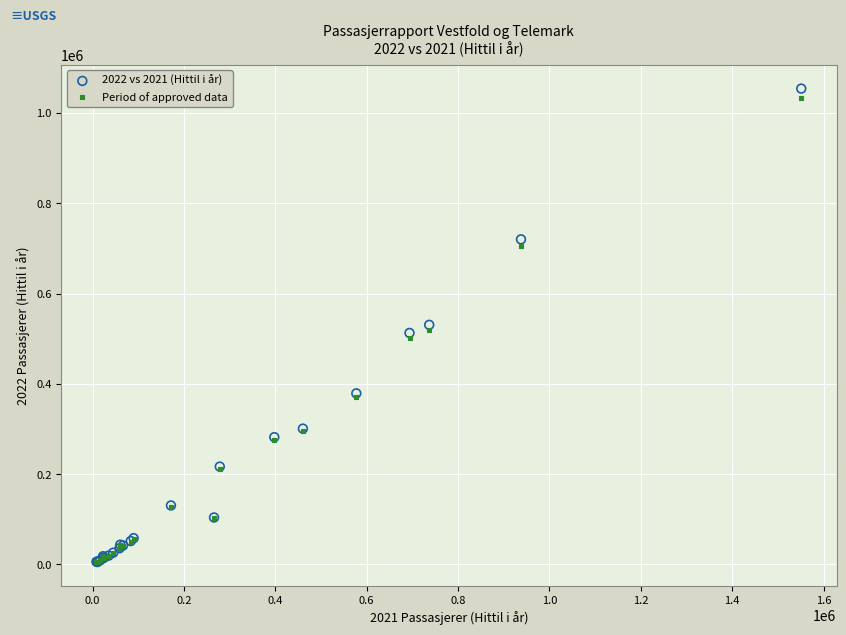

What are all the series names shown in the legend?

2022 vs 2021 (Hittil i år), Period of approved data